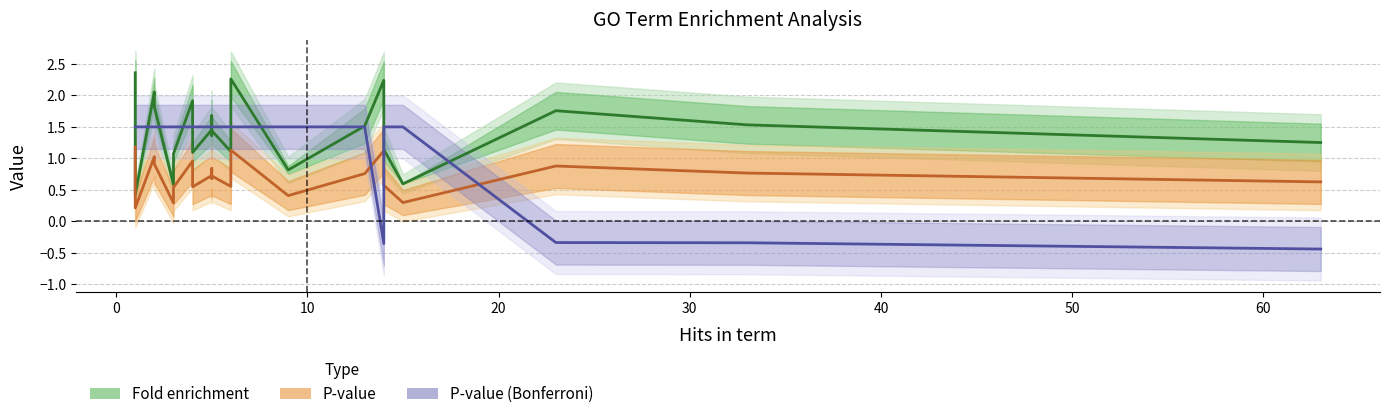

What are all the series names shown in the legend?

Fold enrichment (line), P-value (line), P-value Bonferroni (line)